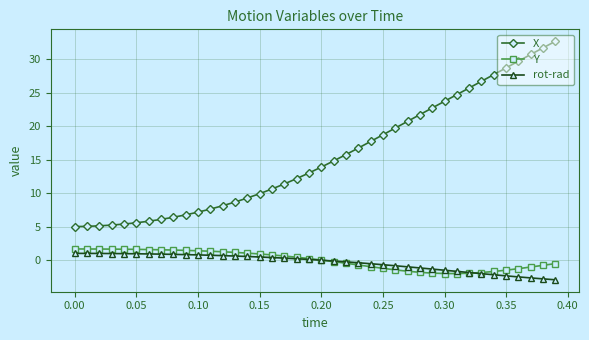

What is the lowest value of the Y series?

-2.0